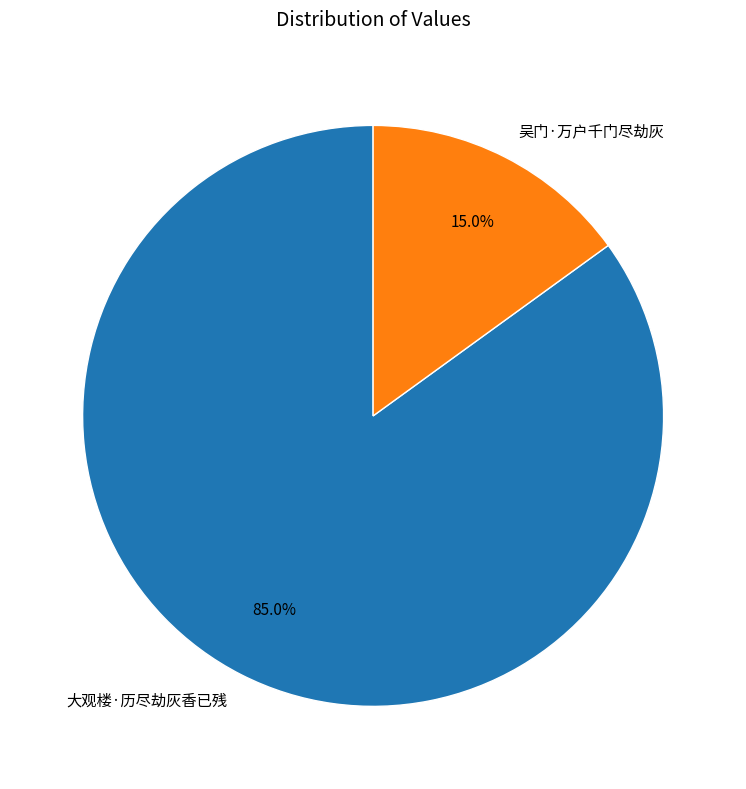

Is there any slice that represents more than half of the pie?

Yes